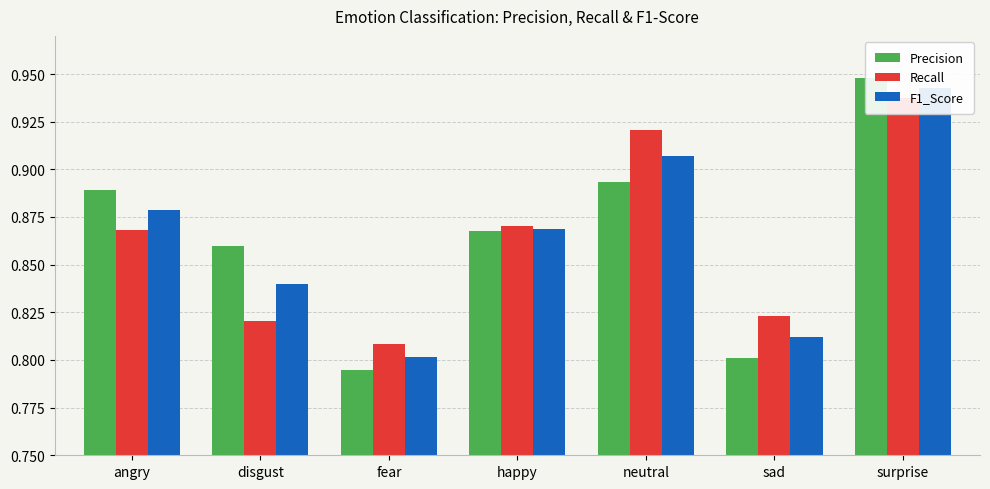

What is the sum of the Recall values at surprise and fear?

1.7